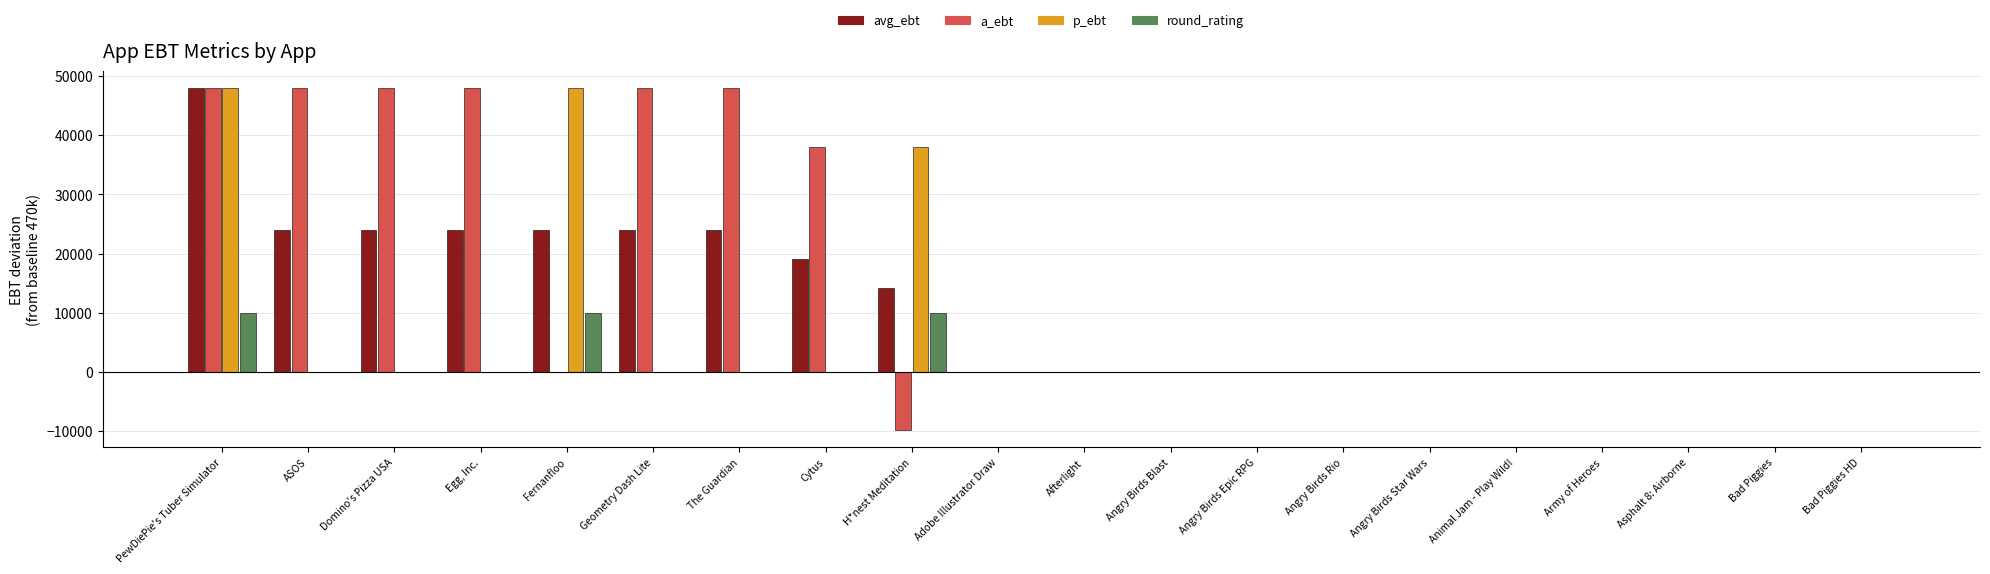

Which series changed the most between Domino's Pizza USA and Animal Jam - Play Wild!?

a_ebt